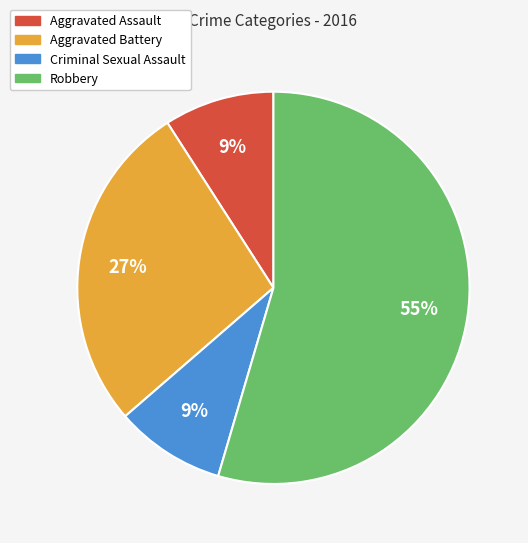

The Robbery slice represents 55% of the pie. True or false?

True